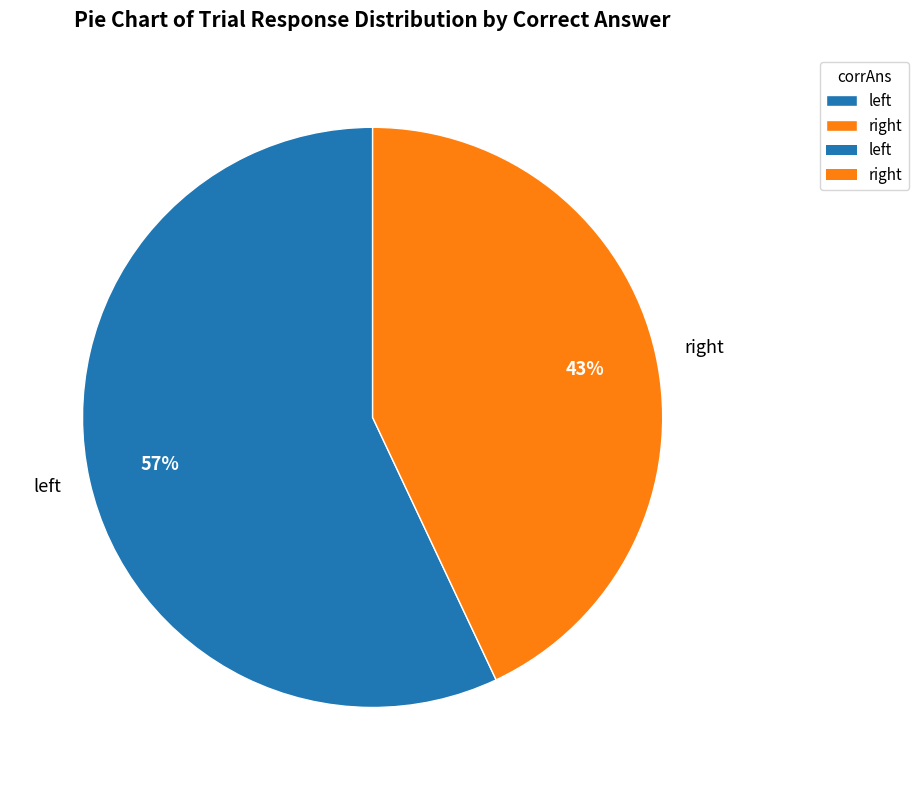

Rank the categories by value from lowest to highest.

right, left